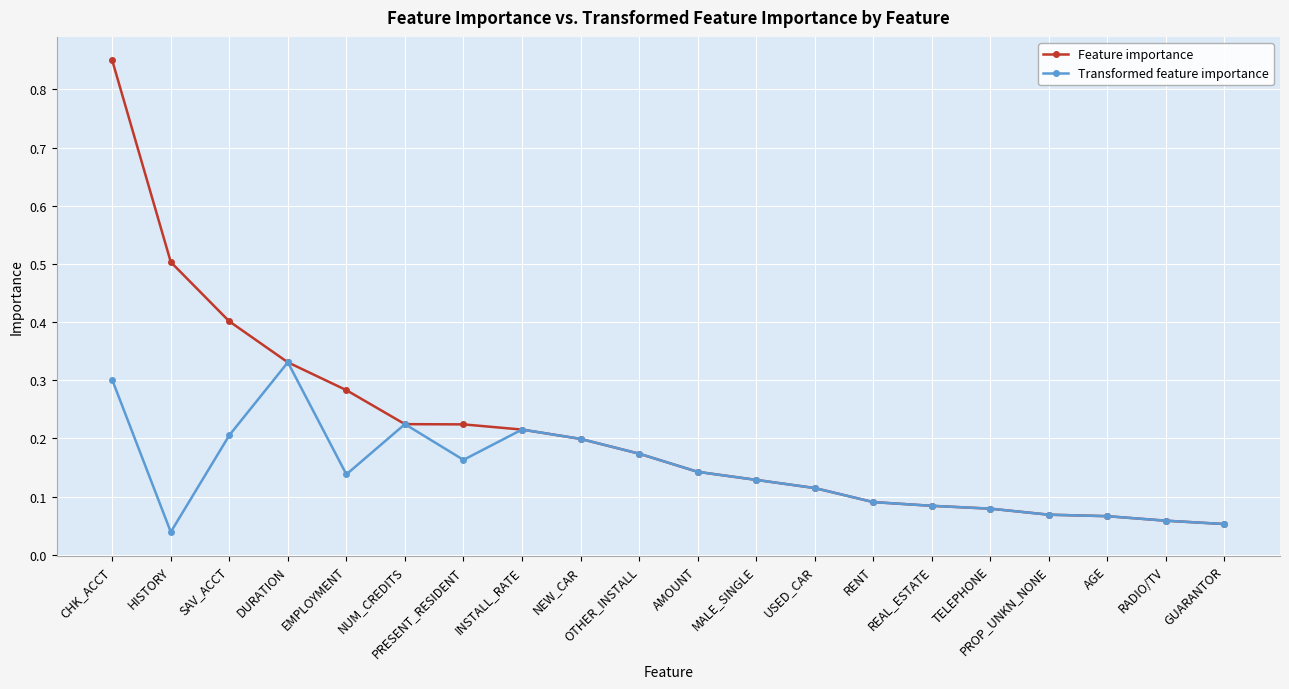

At which category is the sum across all series the highest?

CHK_ACCT